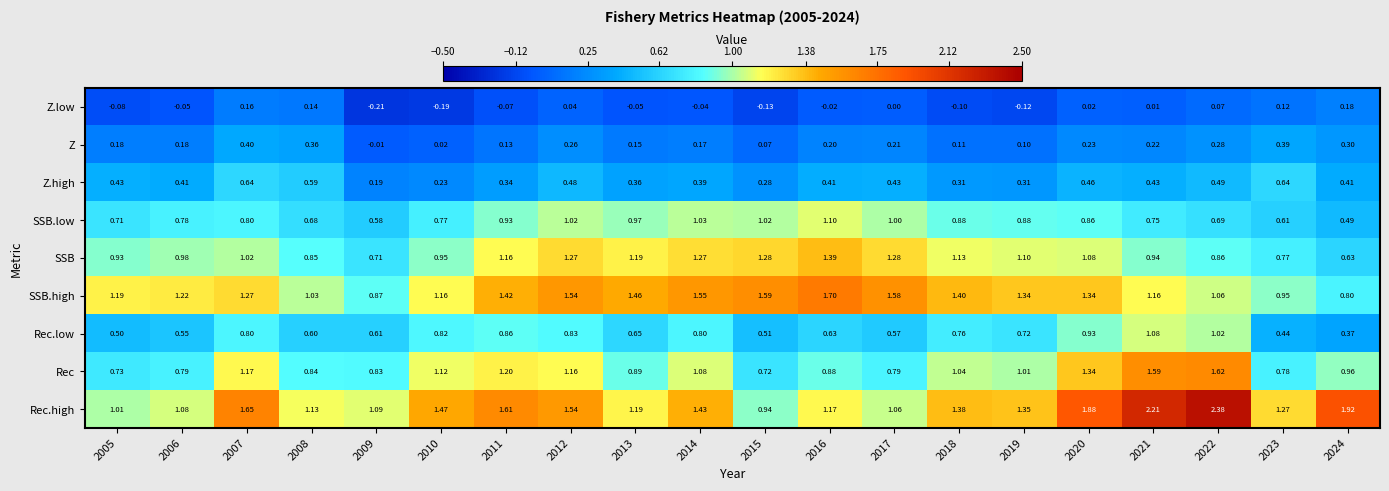

Which series has the largest total across all categories?

Rec.high